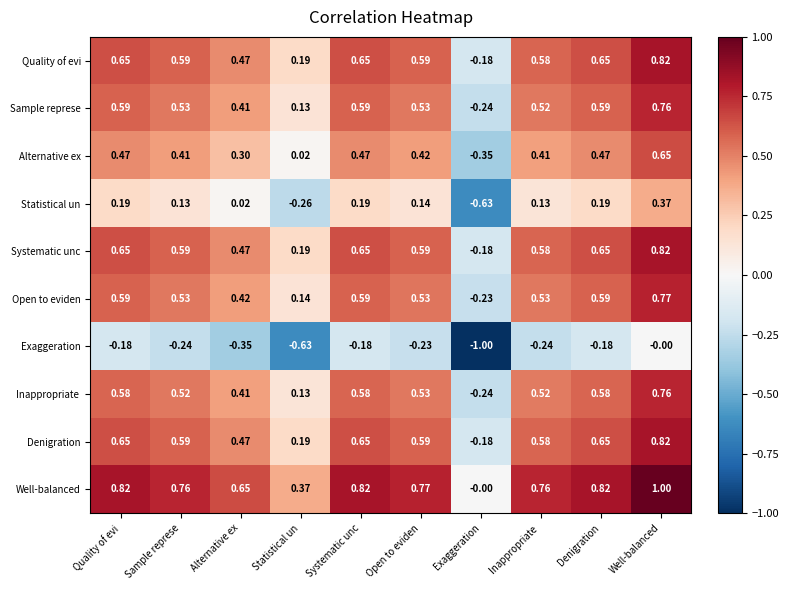

How many categories are shown in the chart?

10